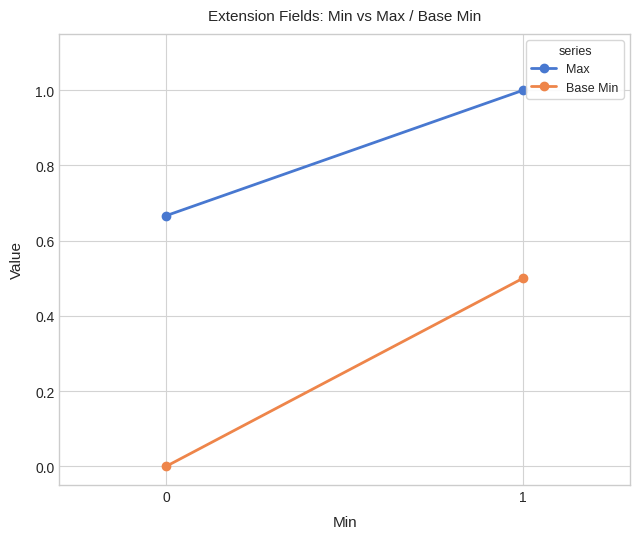

What is the maximum value shown in the chart?

1.0